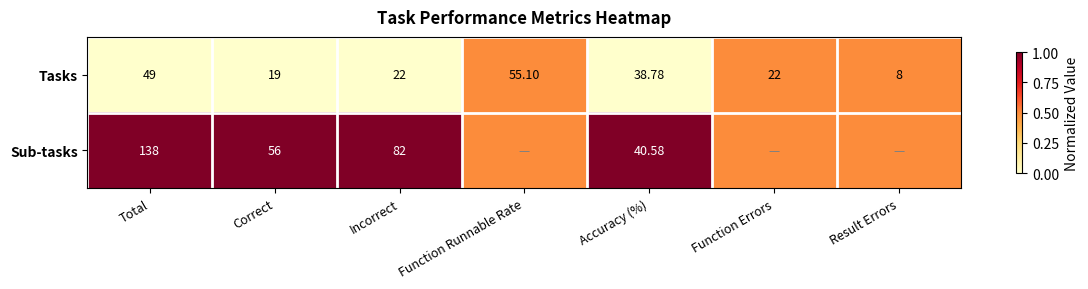

At which category does the chart reach its peak across all series?

Total